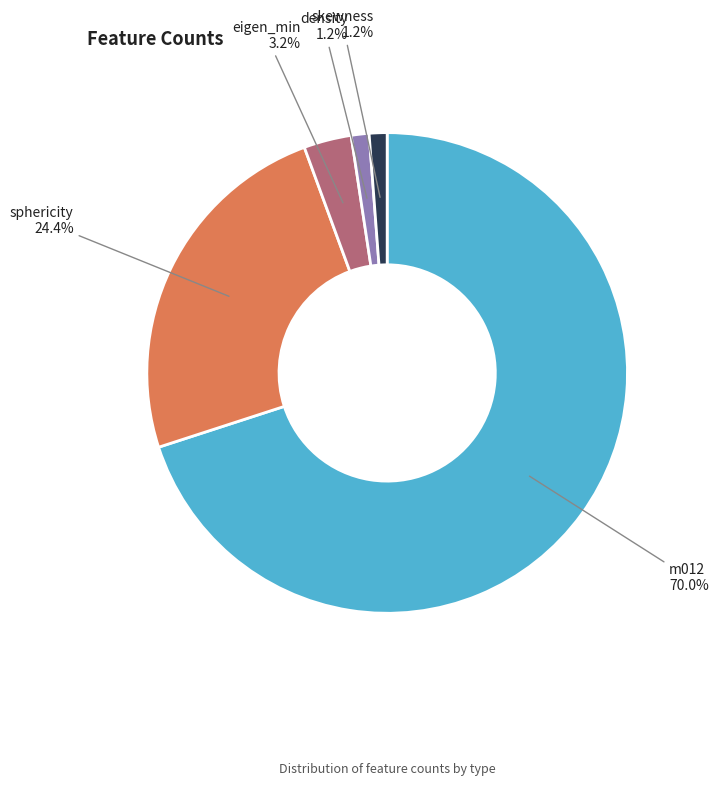

Count the number of slices in the pie.

5